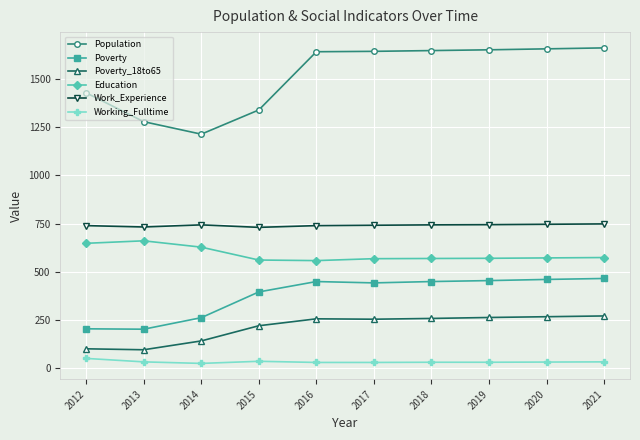

At how many categories does at least one series exceed 704?

10